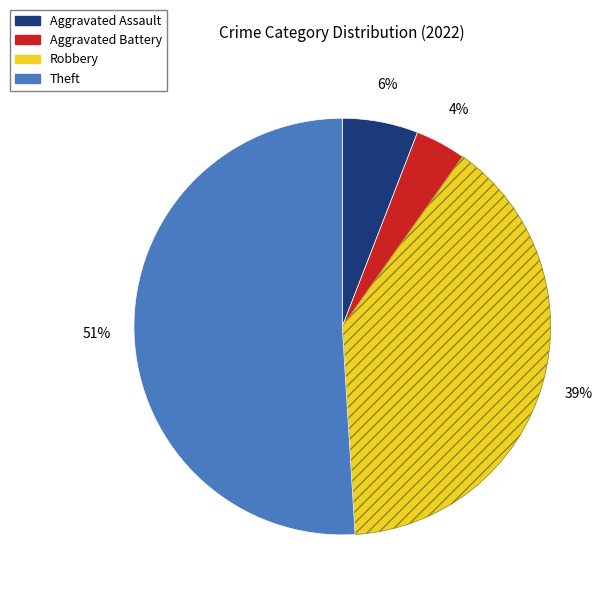

Is Robbery the majority of the pie?

No